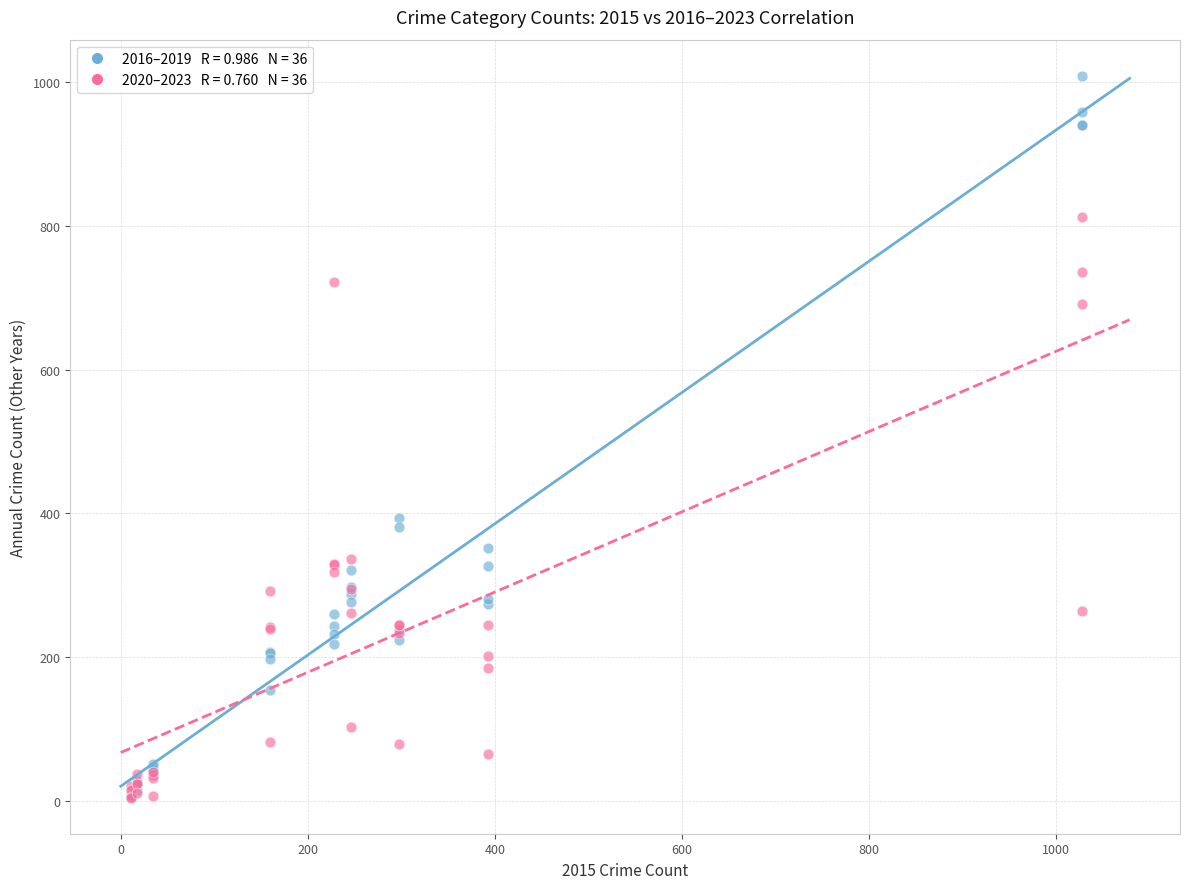

Across all series, what Y value is closest to 506?

394